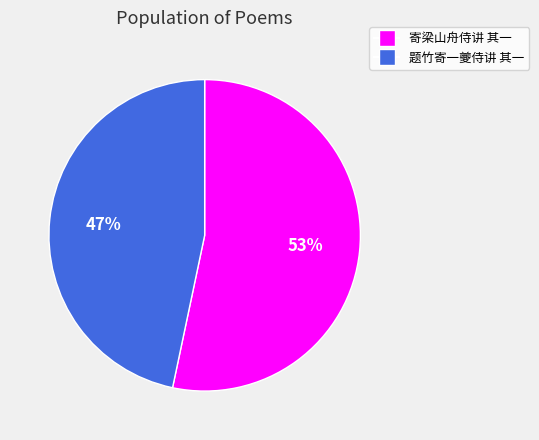

To the nearest percent, what portion does 寄梁山舟侍讲 其一 represent?

53%